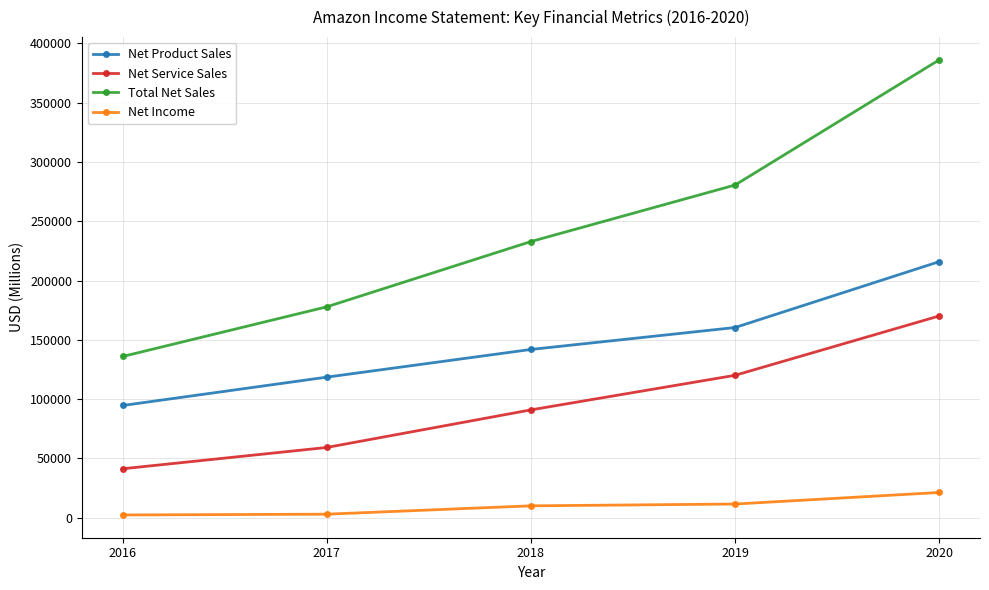

Is the value of Net Service Sales at 2019 greater than the value of Net Income at 2020?

Yes